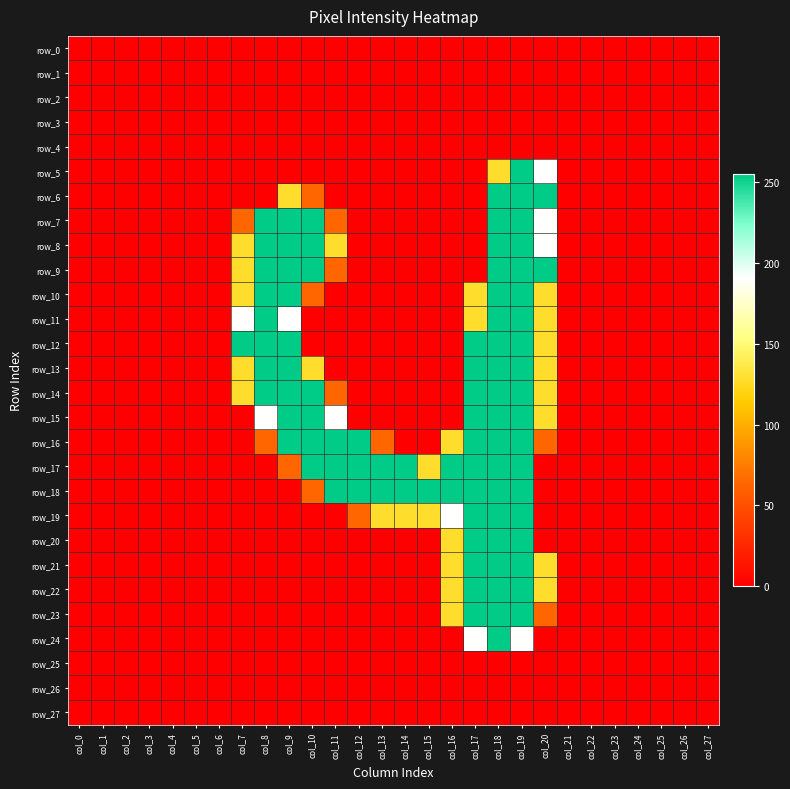

Is it true that row_15 equals 255 at col_9?

True